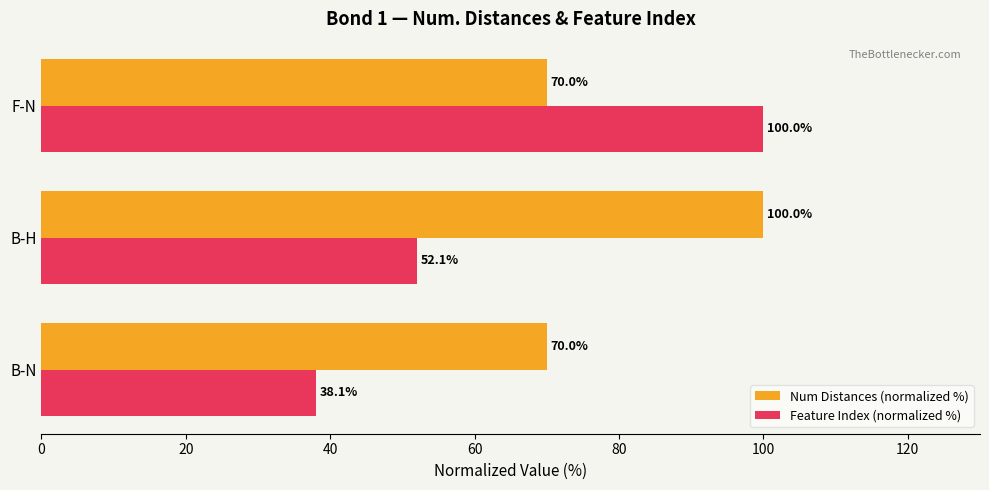

What is the total value across all series at B-H?

152.1